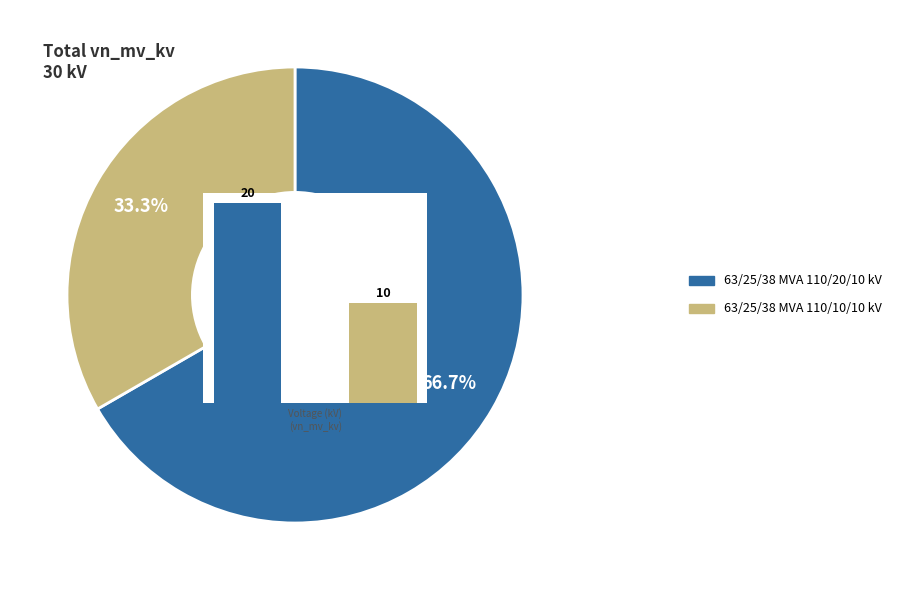

What percentage is the 63/25/38 MVA 110/20/10 kV slice, to the nearest percent?

67%